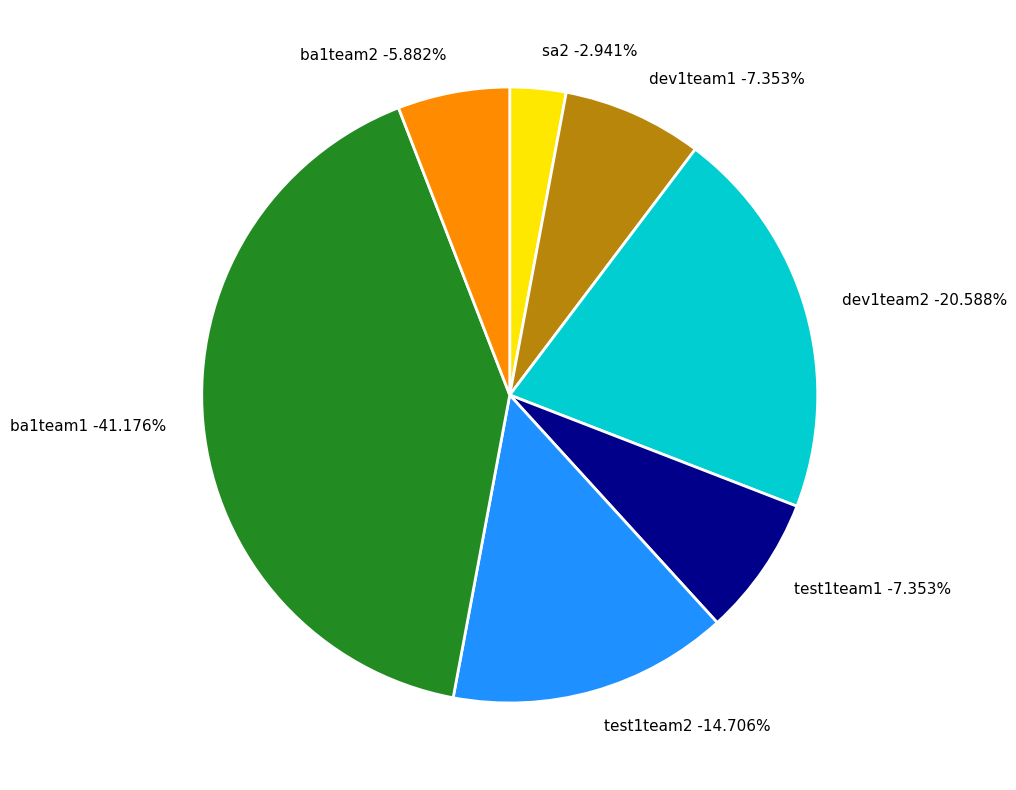

To the nearest percent, what is the difference between the largest and smallest slice percentages?

38%